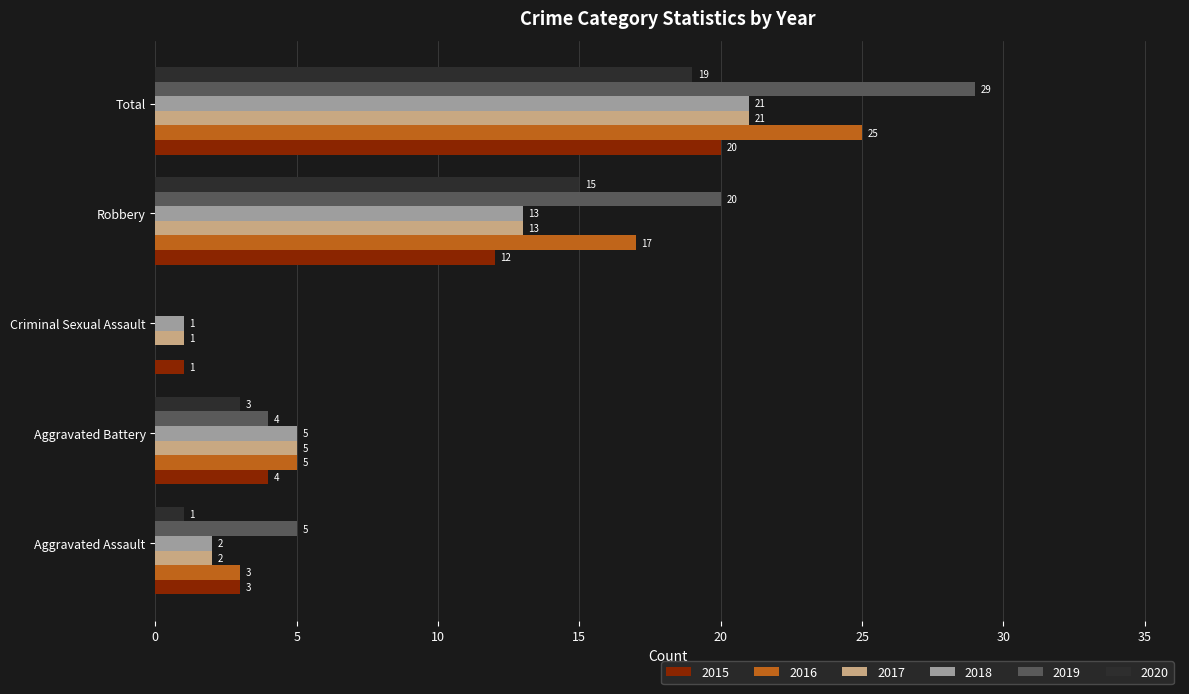

The 2019 series shows 4 at Aggravated Battery. True or false?

True